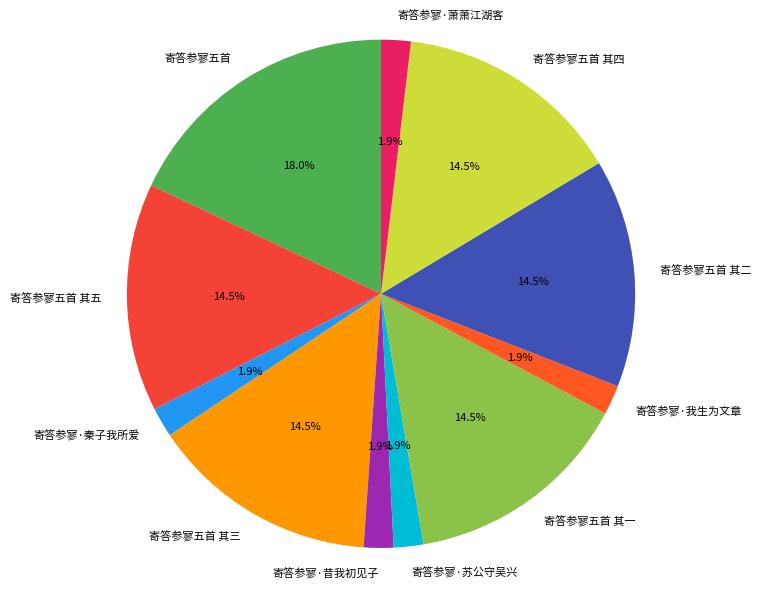

How many slices are in this pie chart?

11